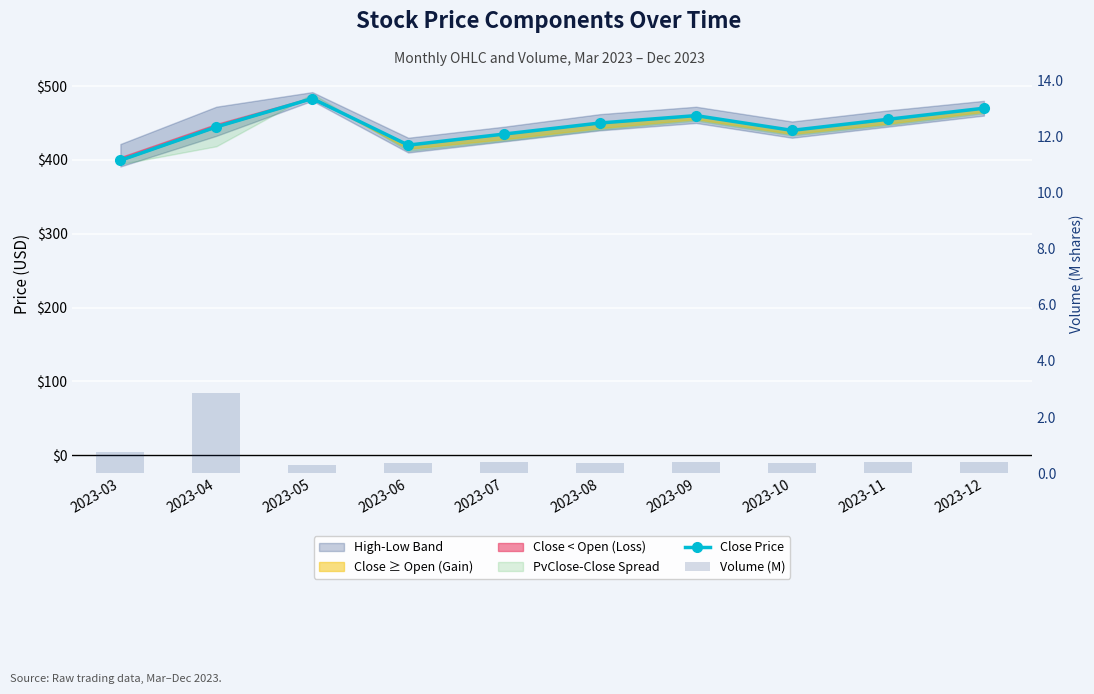

What is the difference between the maximum and minimum values in the Close Price series?

83.7